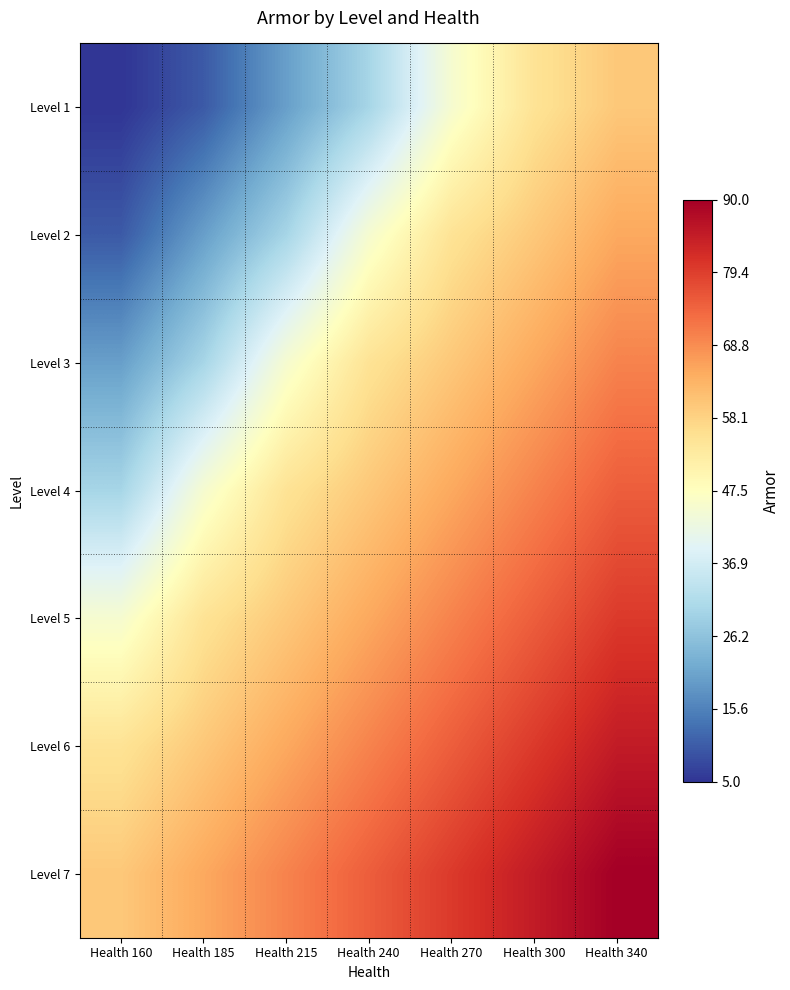

Reading left to right, transcribe all the data shown in this chart.

Level 1: Health 160=5	Health 185=10	Health 215=20	Health 240=30	Health 270=45	Health 300=55	Health 340=60
Level 2: Health 160=10	Health 185=20	Health 215=30	Health 240=45	Health 270=55	Health 300=60	Health 340=65
Level 3: Health 160=20	Health 185=30	Health 215=45	Health 240=55	Health 270=60	Health 300=65	Health 340=70
Level 4: Health 160=30	Health 185=45	Health 215=55	Health 240=60	Health 270=65	Health 300=70	Health 340=75
Level 5: Health 160=45	Health 185=55	Health 215=60	Health 240=65	Health 270=70	Health 300=75	Health 340=80
Level 6: Health 160=55	Health 185=60	Health 215=65	Health 240=70	Health 270=75	Health 300=80	Health 340=85
Level 7: Health 160=60	Health 185=65	Health 215=70	Health 240=75	Health 270=80	Health 300=85	Health 340=90